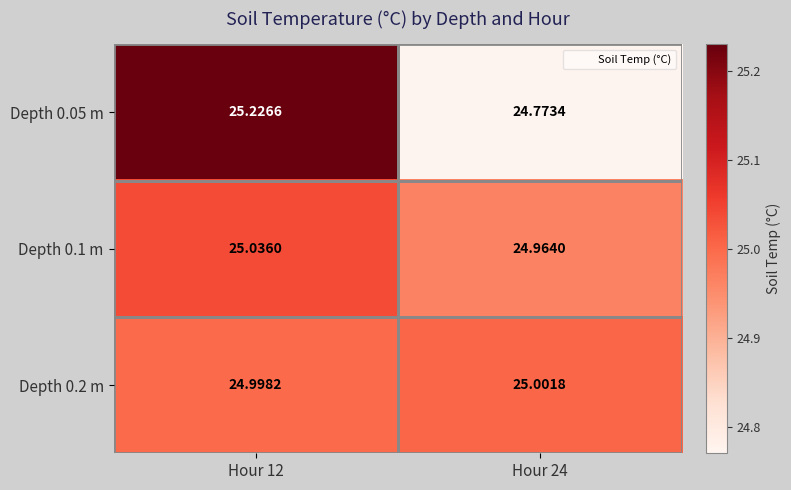

What is the total value across all series at Hour 12?

75.3